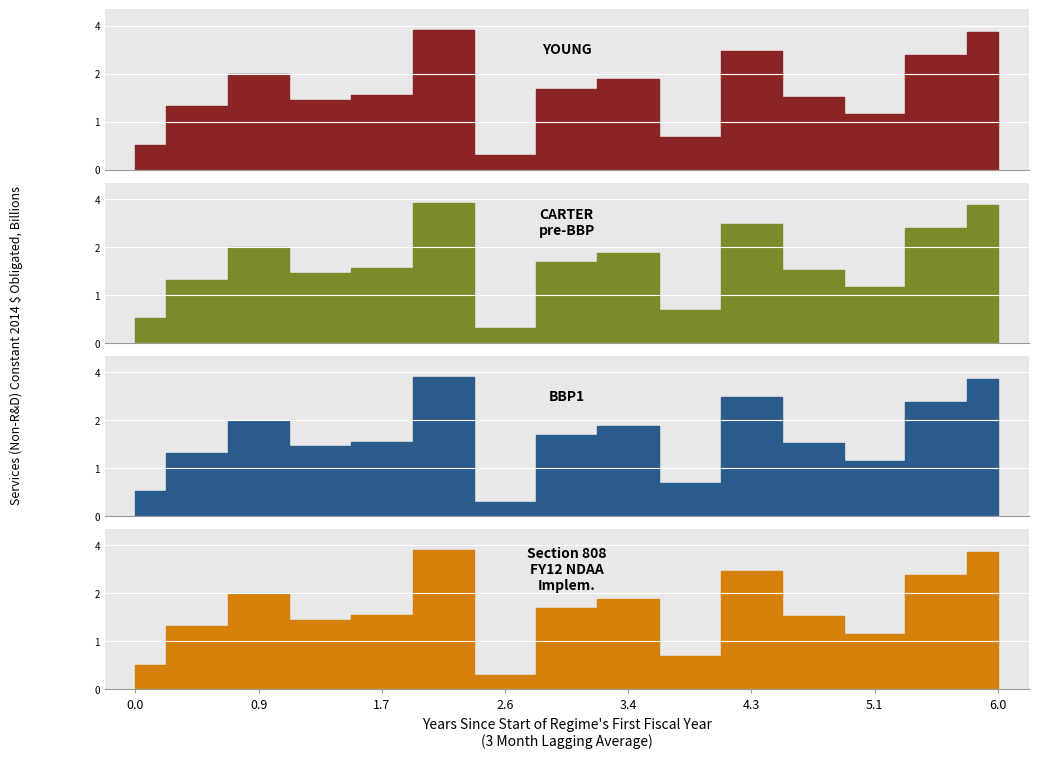

How many groups of bars are there?

15